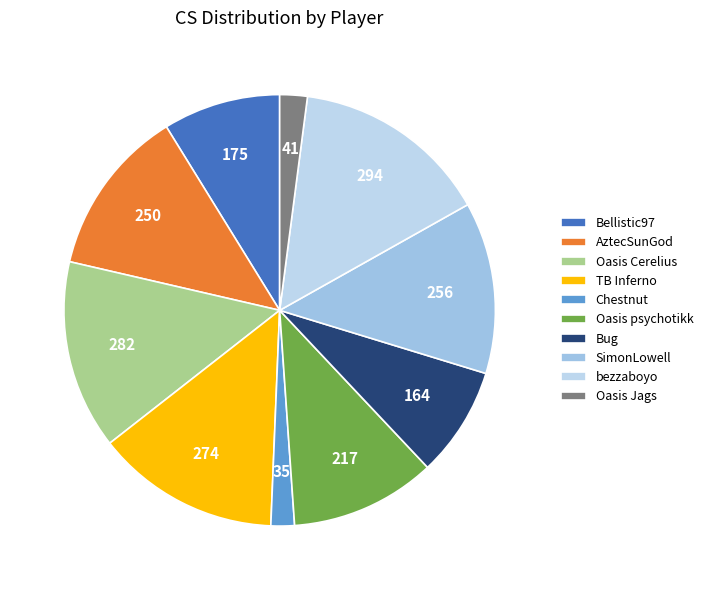

Rank the categories by value from lowest to highest.

Chestnut, Oasis Jags, Bug, Bellistic97, Oasis psychotikk, AztecSunGod, SimonLowell, TB Inferno, Oasis Cerelius, bezzaboyo